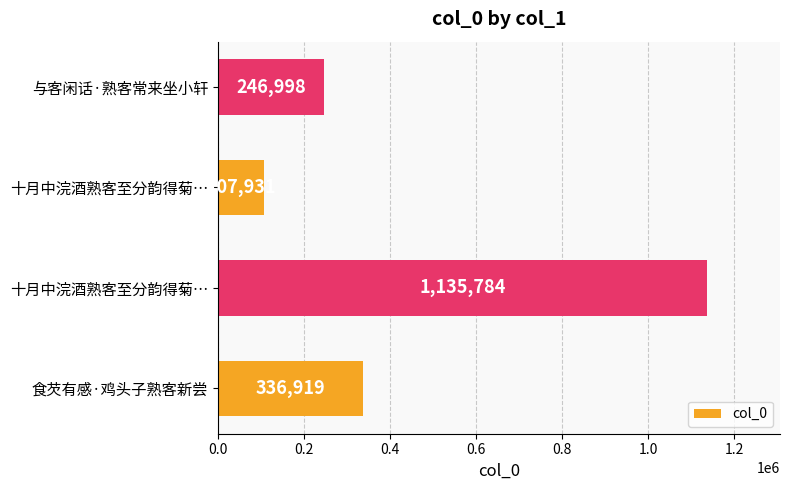

How many bars are there in total?

4